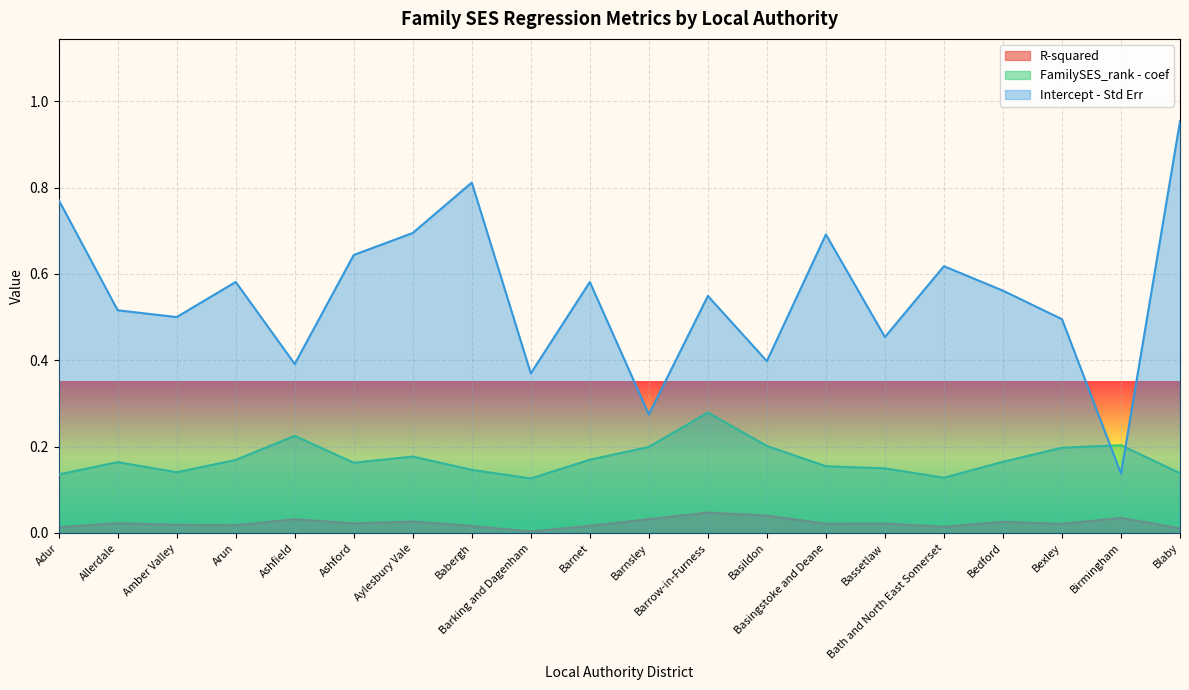

Reading right to left, list all the values displayed in this chart.

R-squared: Blaby=0.0	Birmingham=0.0	Bexley=0.0	Bedford=0.0	Bath and North East Somerset=0.0	Bassetlaw=0.0	Basingstoke and Deane=0.0	Basildon=0.0	Barrow-in-Furness=0.0	Barnsley=0.0	Barnet=0.0	Barking and Dagenham=0.0	Babergh=0.0	Aylesbury Vale=0.0	Ashford=0.0	Ashfield=0.0	Arun=0.0	Amber Valley=0.0	Allerdale=0.0	Adur=0.0
FamilySES_rank - coef: Blaby=0.1	Birmingham=0.2	Bexley=0.2	Bedford=0.2	Bath and North East Somerset=0.1	Bassetlaw=0.1	Basingstoke and Deane=0.2	Basildon=0.2	Barrow-in-Furness=0.3	Barnsley=0.2	Barnet=0.2	Barking and Dagenham=0.1	Babergh=0.1	Aylesbury Vale=0.2	Ashford=0.2	Ashfield=0.2	Arun=0.2	Amber Valley=0.1	Allerdale=0.2	Adur=0.1
Intercept - Std Err: Blaby=1.0	Birmingham=0.1	Bexley=0.5	Bedford=0.6	Bath and North East Somerset=0.6	Bassetlaw=0.5	Basingstoke and Deane=0.7	Basildon=0.4	Barrow-in-Furness=0.5	Barnsley=0.3	Barnet=0.6	Barking and Dagenham=0.4	Babergh=0.8	Aylesbury Vale=0.7	Ashford=0.6	Ashfield=0.4	Arun=0.6	Amber Valley=0.5	Allerdale=0.5	Adur=0.8